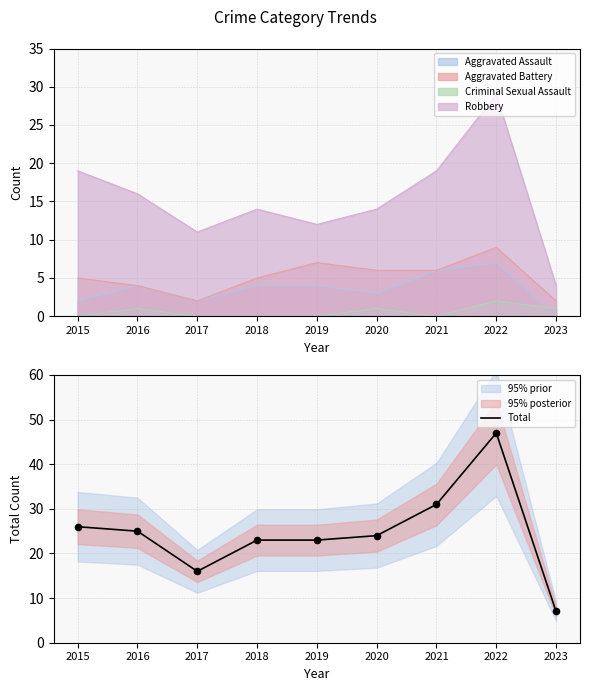

Approximately how many times larger is the value at 2016 compared to 2022?

0.5